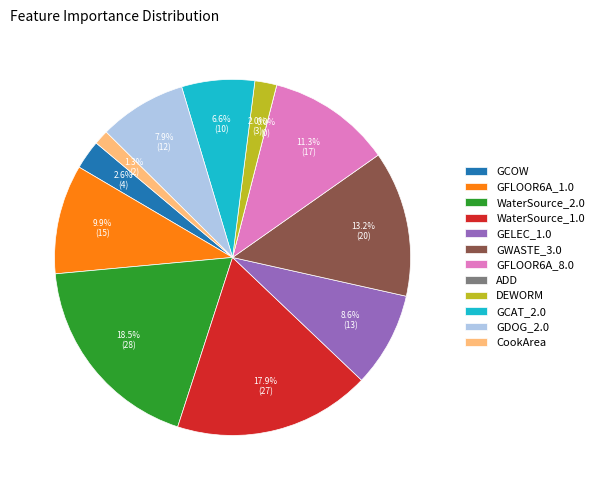

What is the smallest slice in the pie chart?

ADD